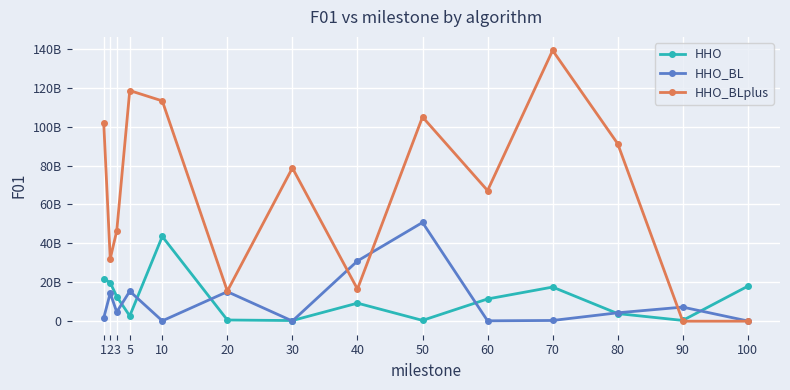

What are all the series names shown in the legend?

HHO, HHO_BL, HHO_BLplus